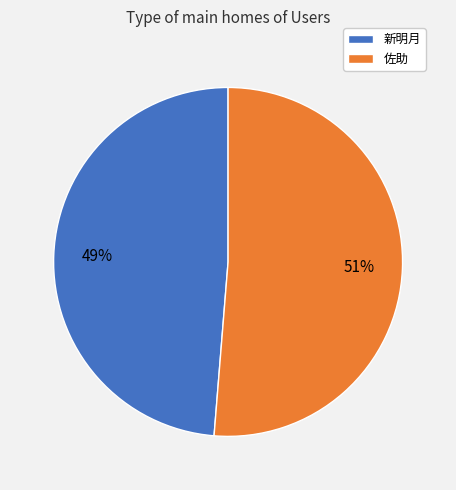

Is it true that 新明月 is 49% of the pie?

True